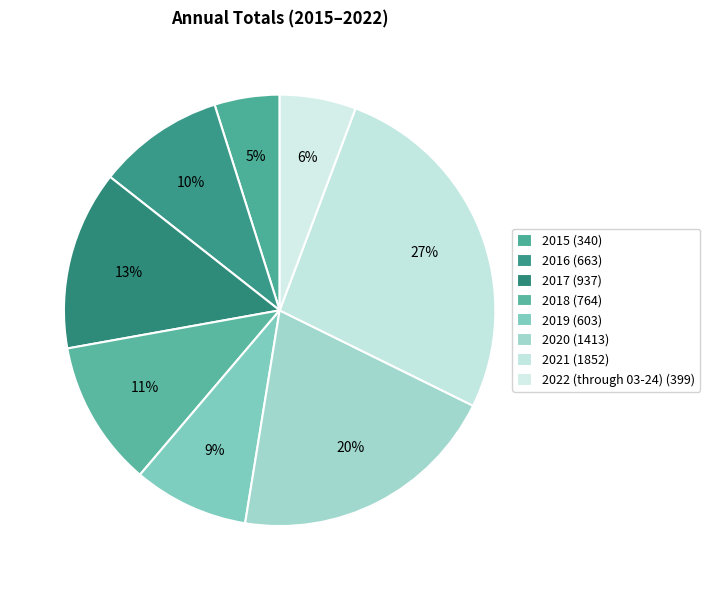

Which slice is the smallest?

2015